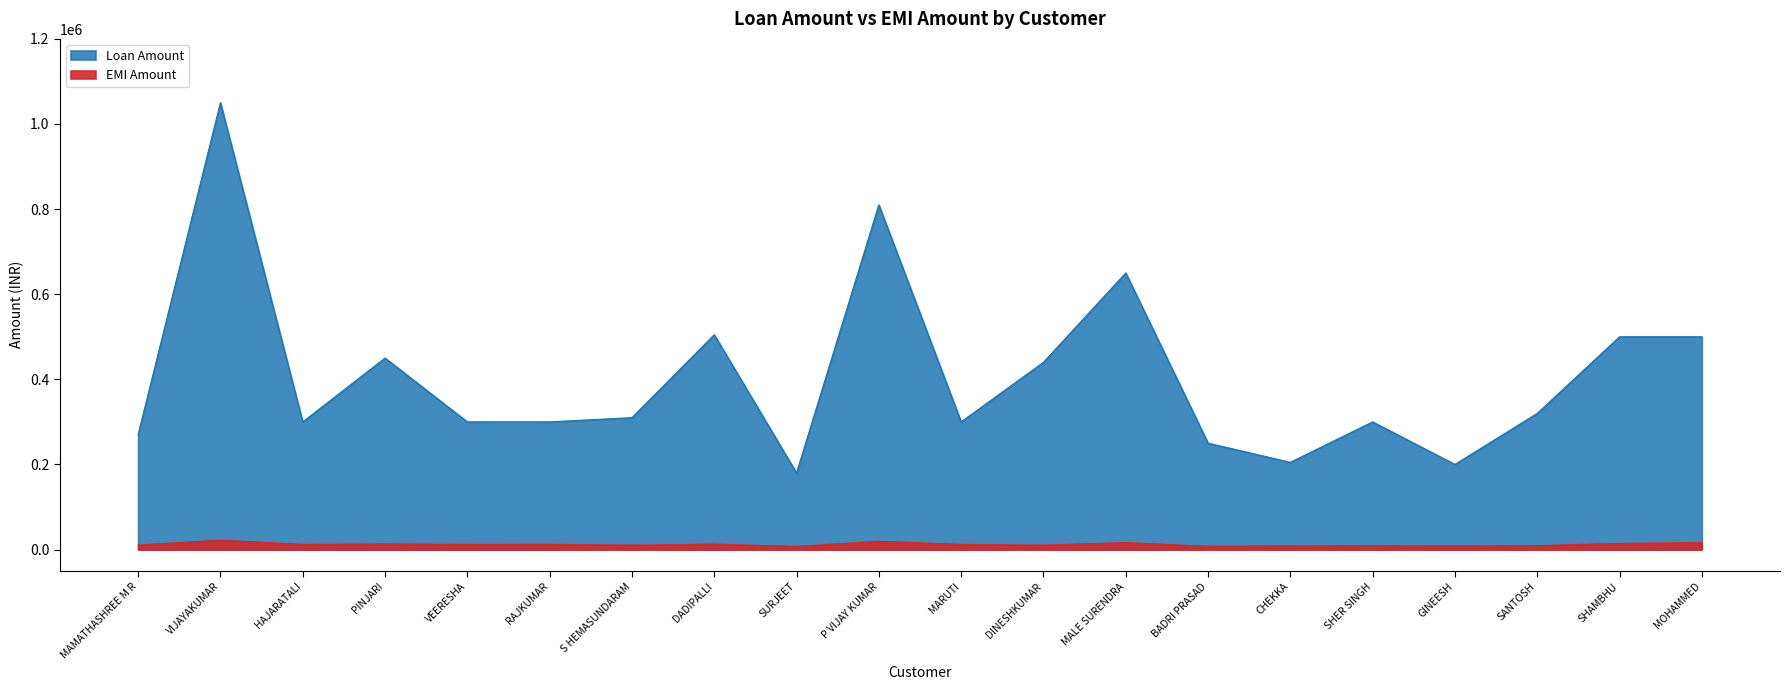

How many data points does each series have?

20